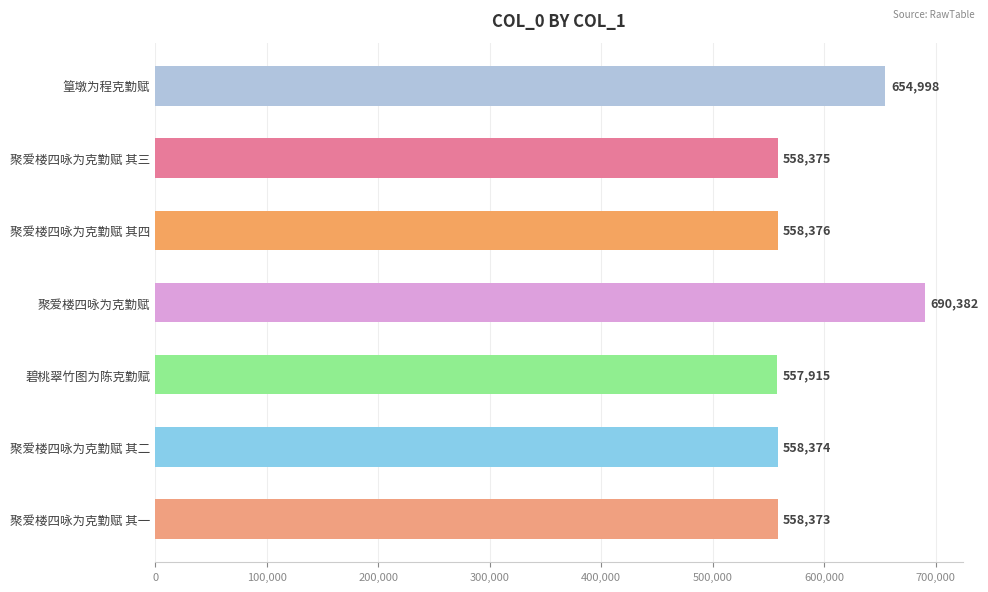

The value at 碧桃翠竹图为陈克勤赋 is 557915. True or false?

True